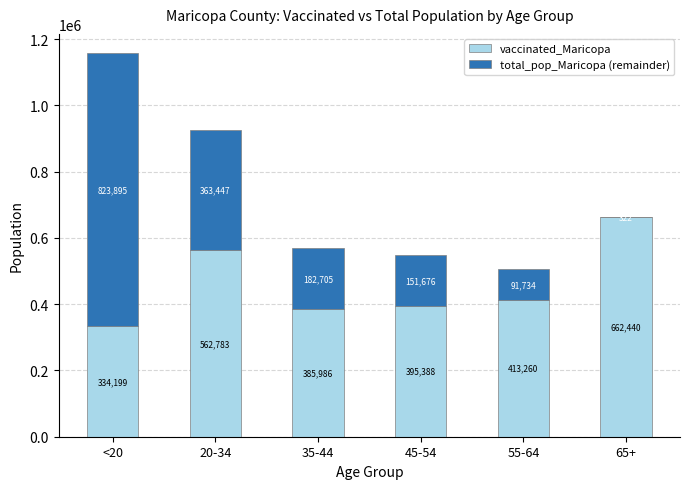

The value of vaccinated_Maricopa at 55-64 is 413260. True or false?

True